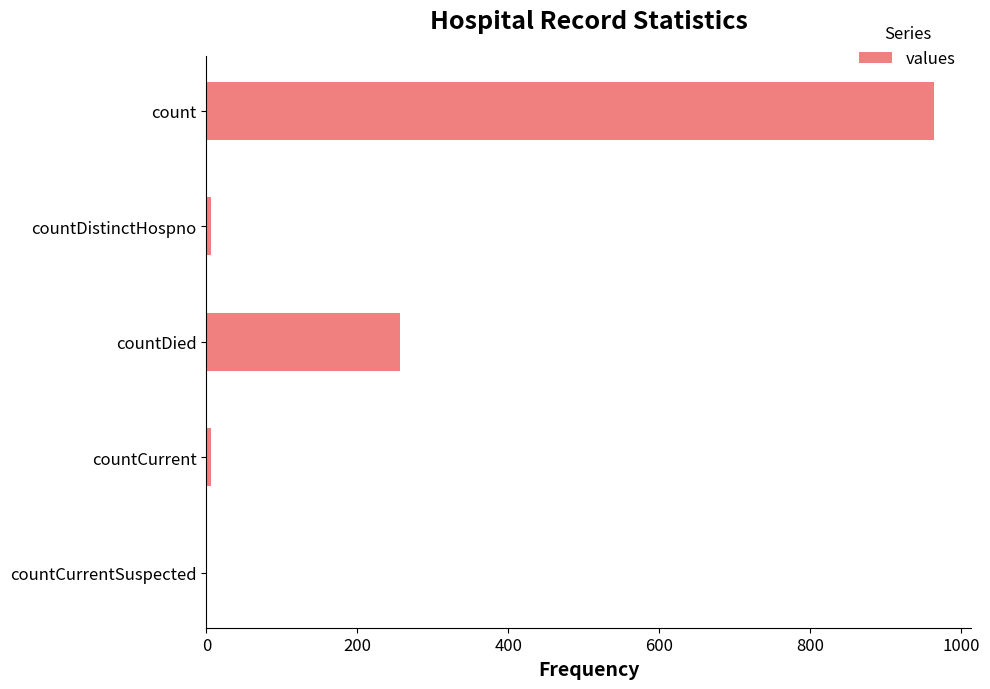

What is the sum of all values?

1232